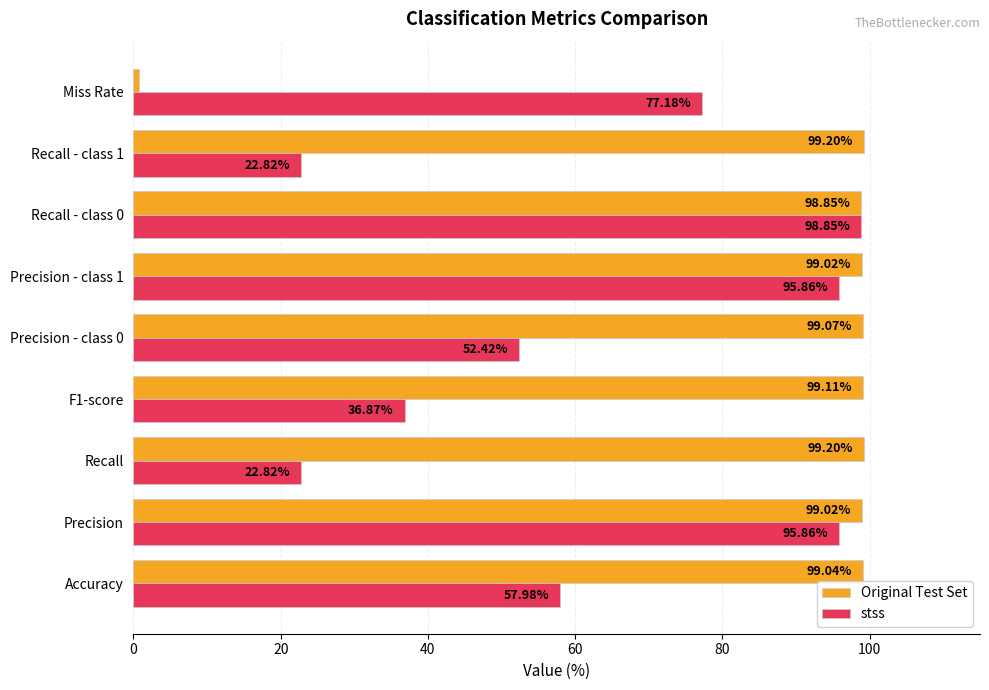

Which label corresponds to the smallest value in the chart?

Miss Rate